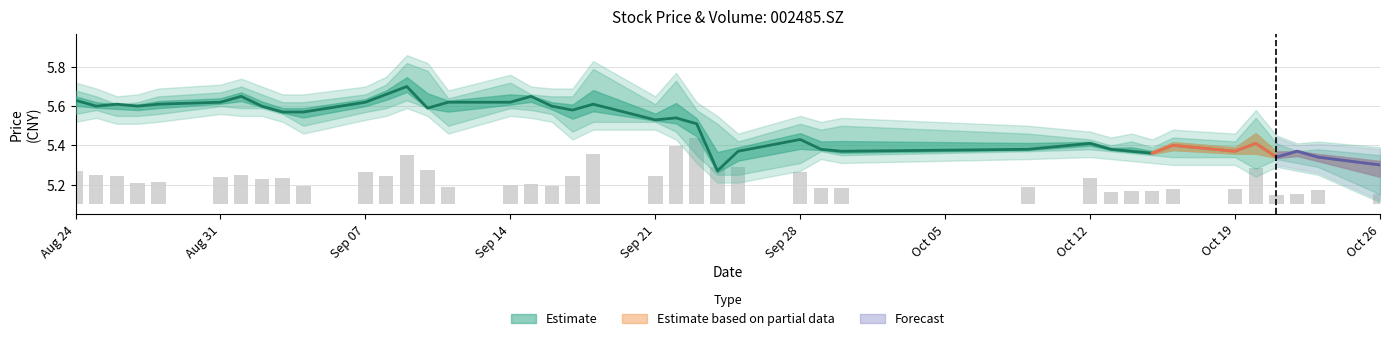

How many vol values are between 0 and 1?

40